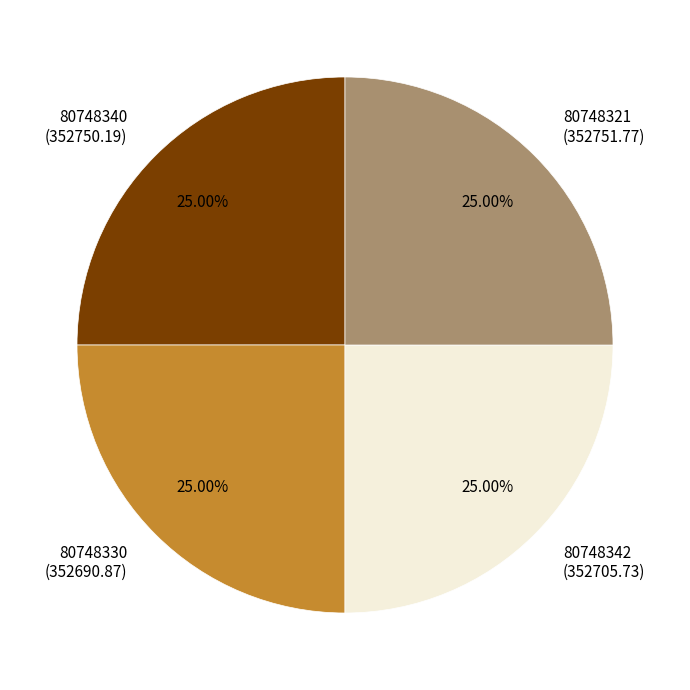

Approximately how many times larger is the value at 80748340 compared to 80748330?

1.0